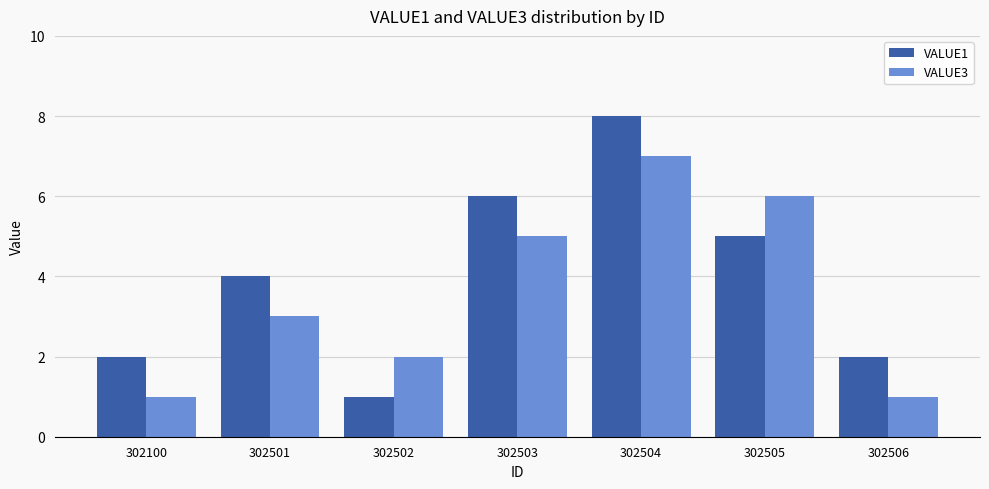

What are all the series names shown in the legend?

VALUE1, VALUE3